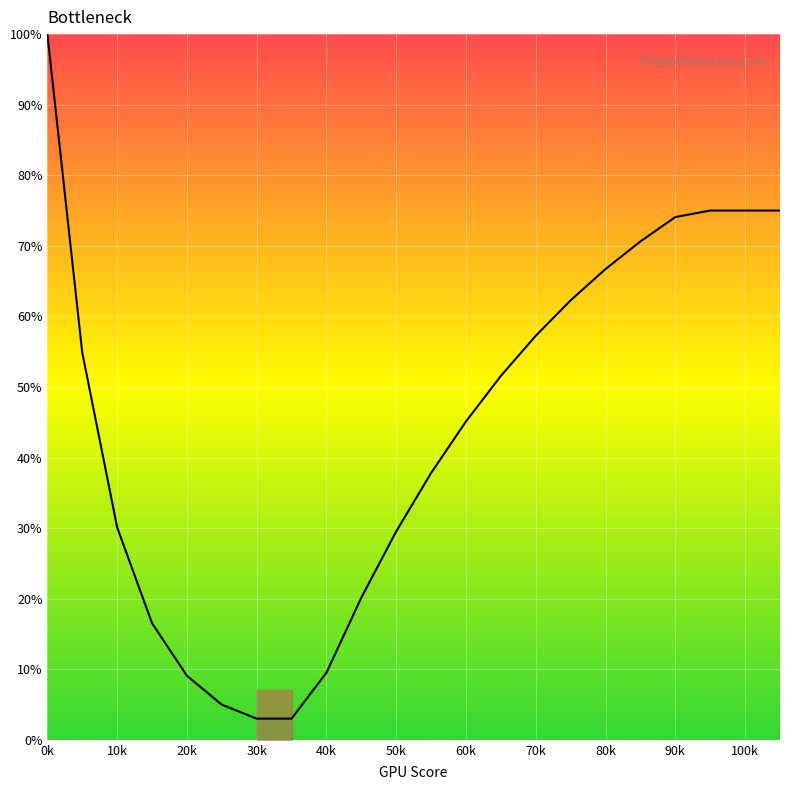

What is the maximum value shown in the chart?

100.0